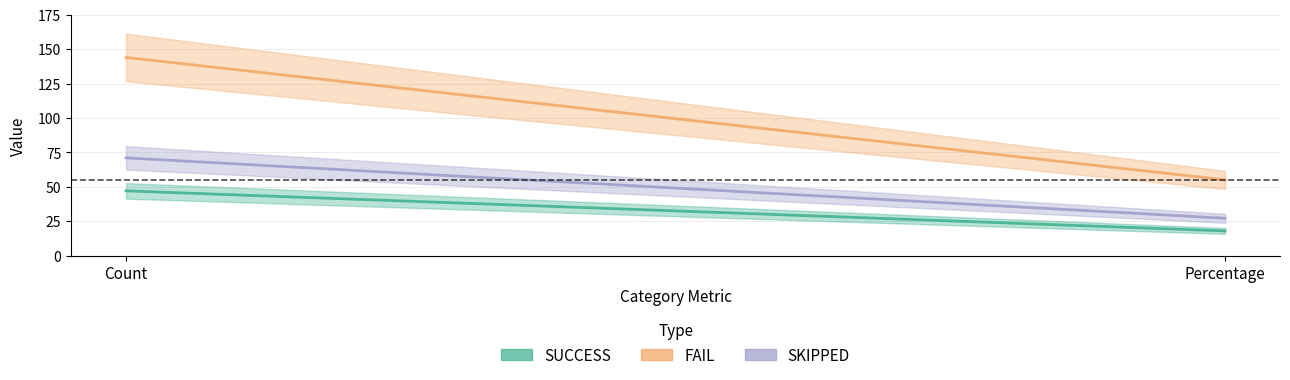

Reading right to left, extract all data points from this chart.

SUCCESS: Percentage=17.9	Count=47.0
FAIL: Percentage=55.0	Count=144.0
SKIPPED: Percentage=27.1	Count=71.0